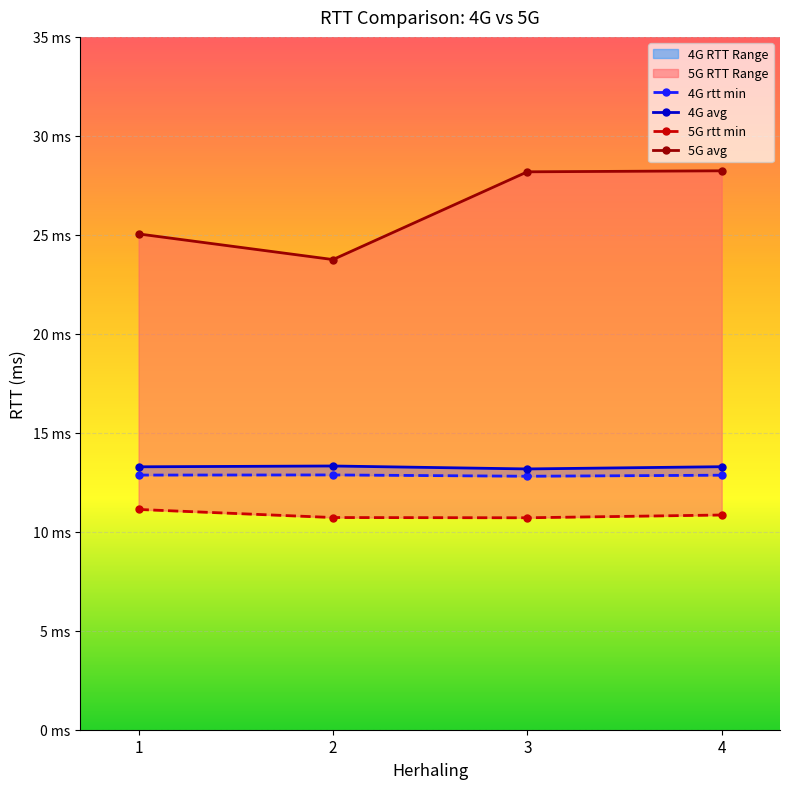

True or false: 4G rtt min has more than 2 points higher than both neighbors.

False